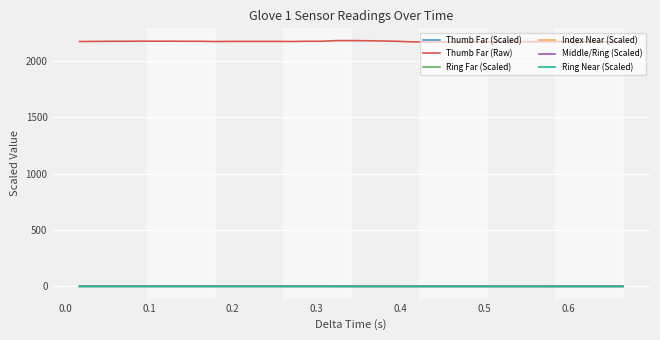

True or false: Middle/Ring (Scaled) and Ring Near (Scaled) intersect in this chart.

False